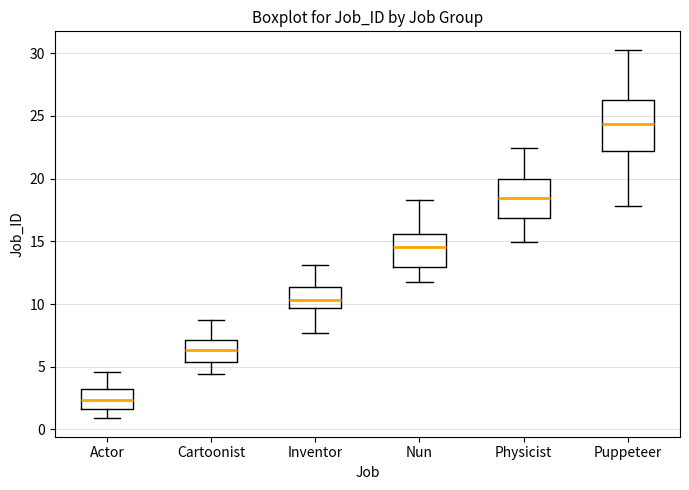

Reading left to right, transcribe this box plot: for each box, give where its median line is, the range the box spans, and where its two whiskers end, as read against the y-axis. The values are not printed on the chart, so give them approximately, as read against the axis.

Actor: median 2.5, box 1.5 to 3.0, whiskers 1.0 to 4.5
Cartoonist: median 6.5, box 5.5 to 7.0, whiskers 4.5 to 8.5
Inventor: median 10.5, box 9.5 to 11.5, whiskers 7.5 to 13.0
Nun: median 14.5, box 13.0 to 15.5, whiskers 12.0 to 18.5
Physicist: median 18.5, box 17.0 to 20.0, whiskers 15.0 to 22.5
Puppeteer: median 24.5, box 22.0 to 26.5, whiskers 18.0 to 30.5